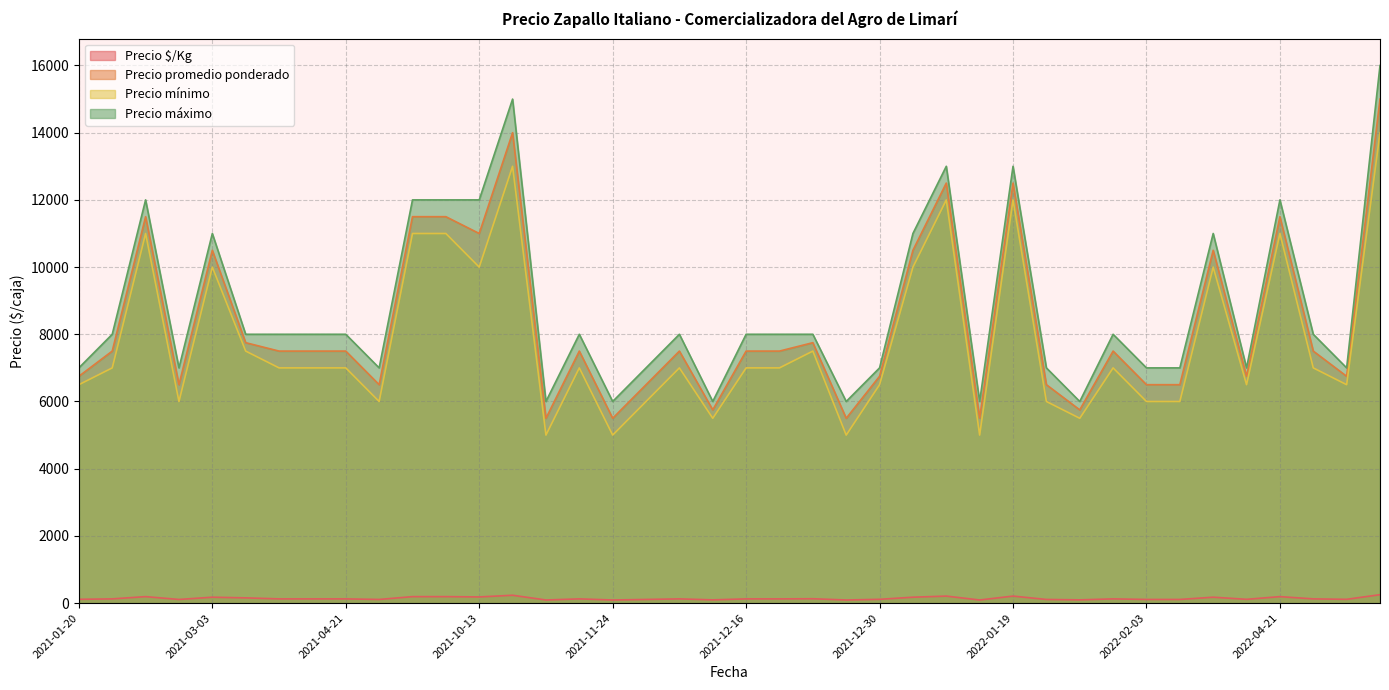

What is the average value of the Precio promedio ponderado series?

8313